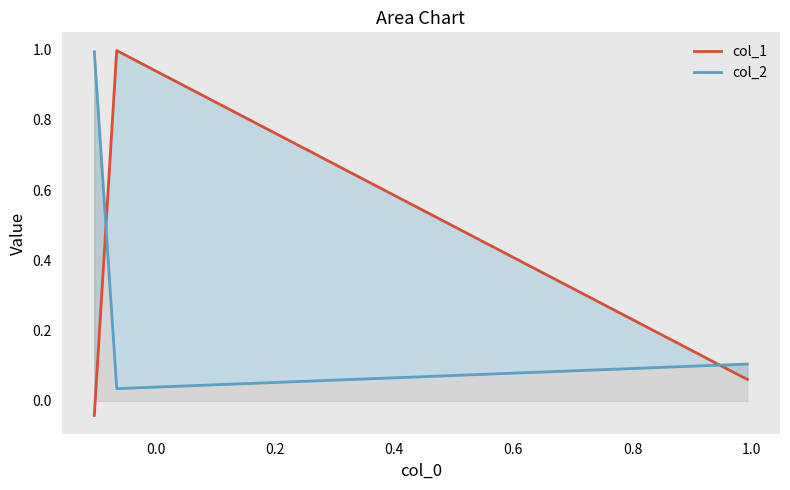

The value of col_1 at 0.0 is 1.0. True or false?

True